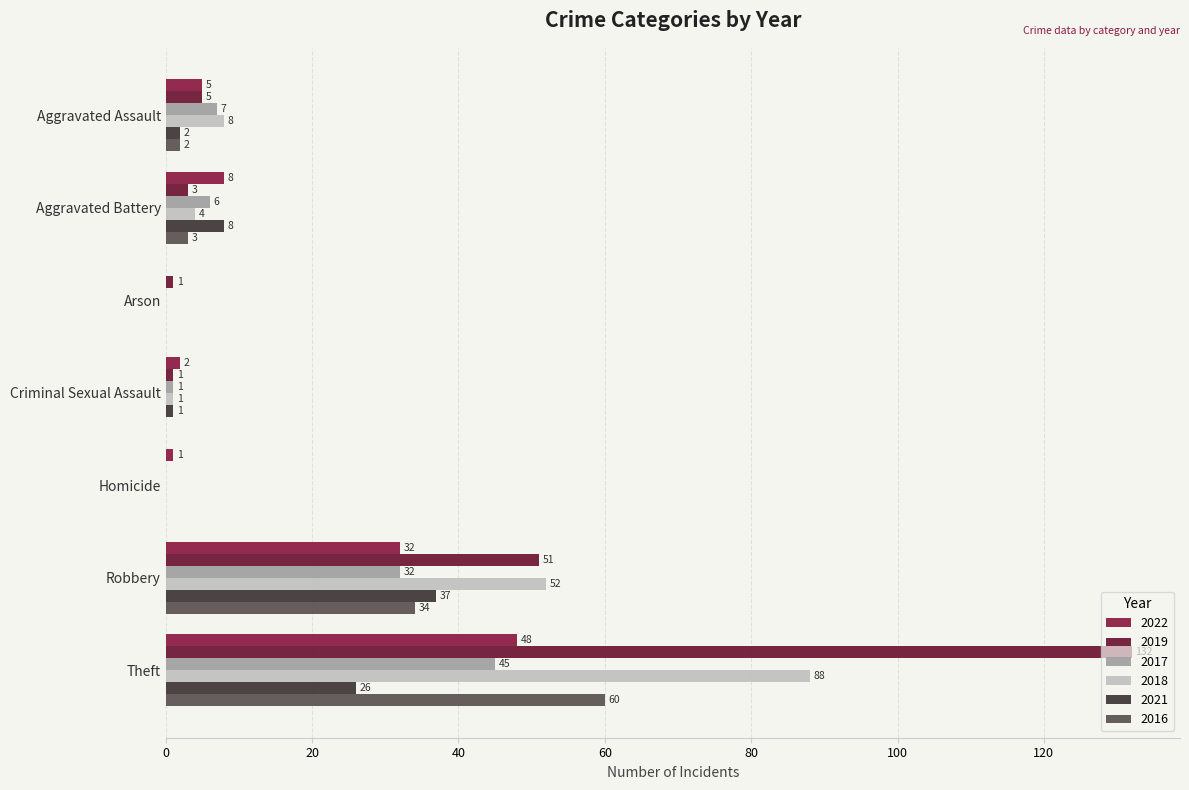

What is the difference between the maximum and second lowest values in the 2016 series?

60